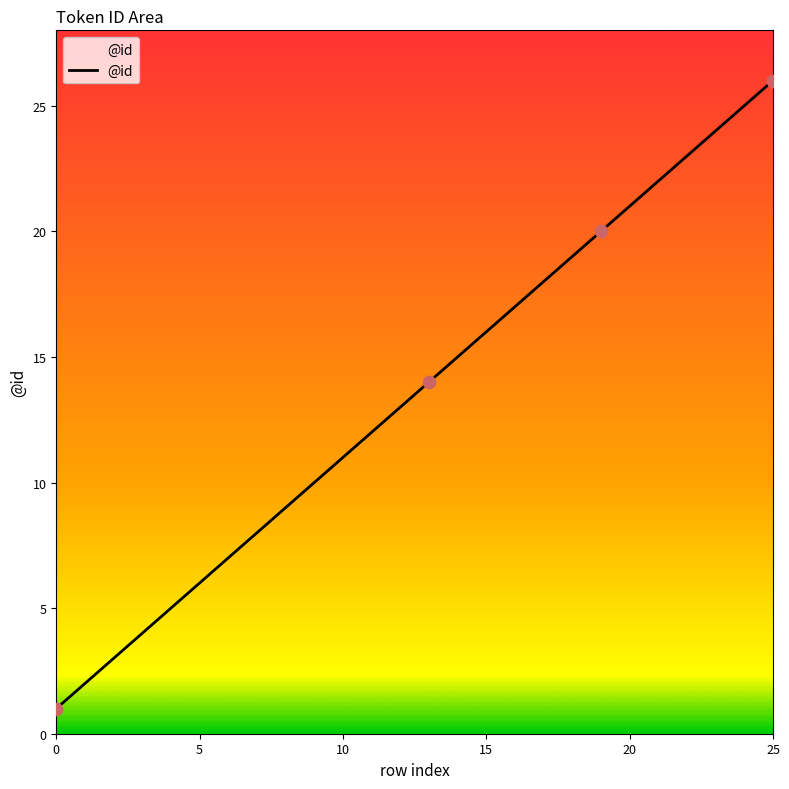

What is the difference between the maximum and minimum values?

25